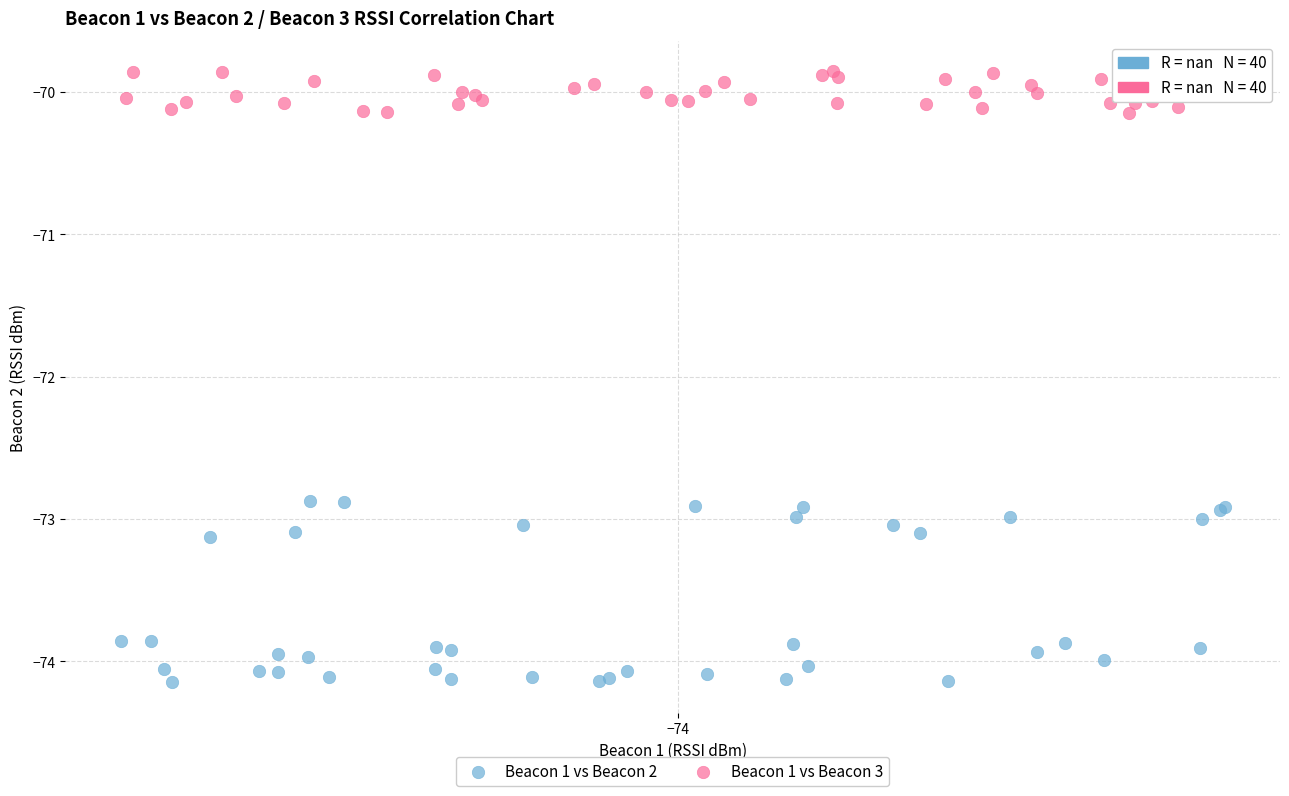

Which series has the largest Y range (max minus min)?

Beacon 1 vs Beacon 2